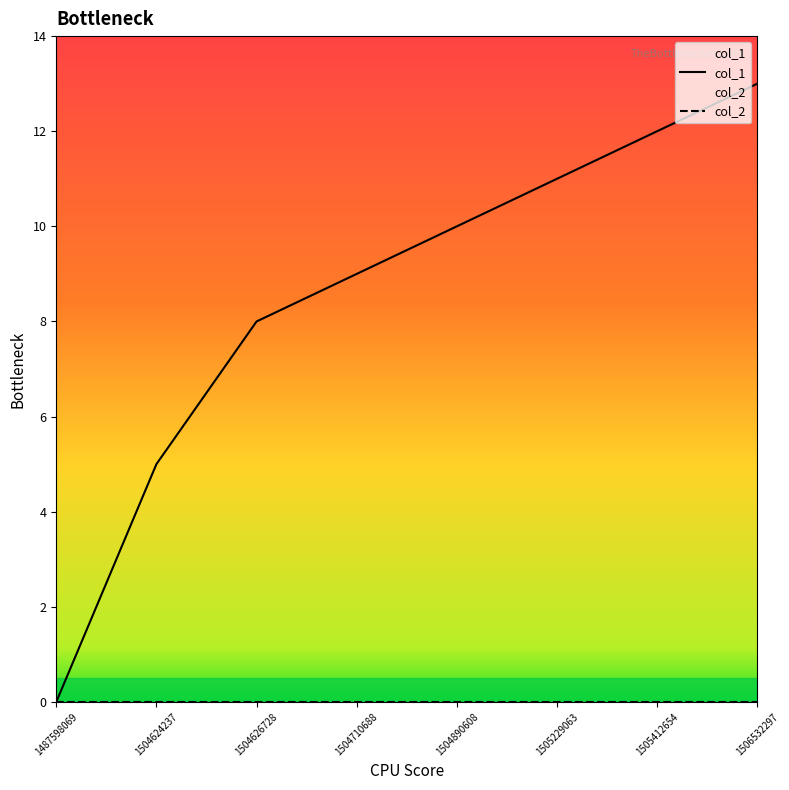

What is the difference between the second highest and minimum values?

12